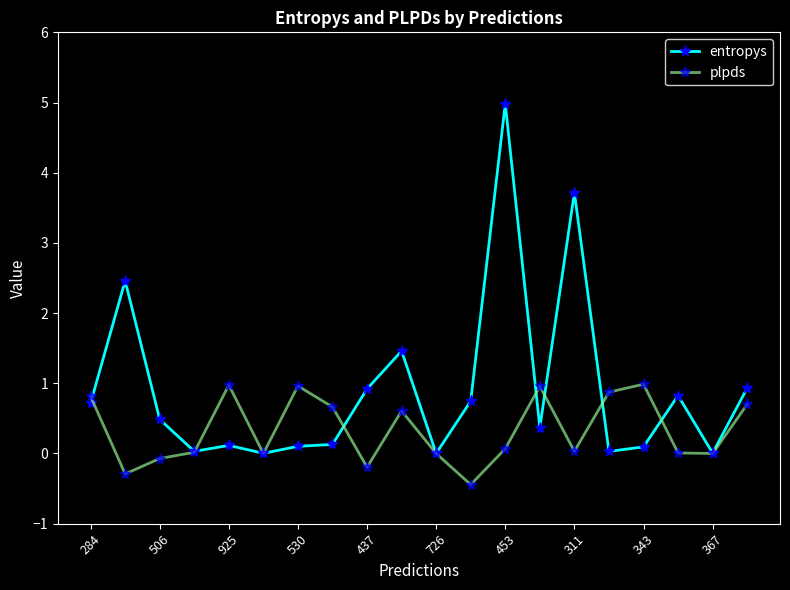

What is the maximum value for entropys?

5.0